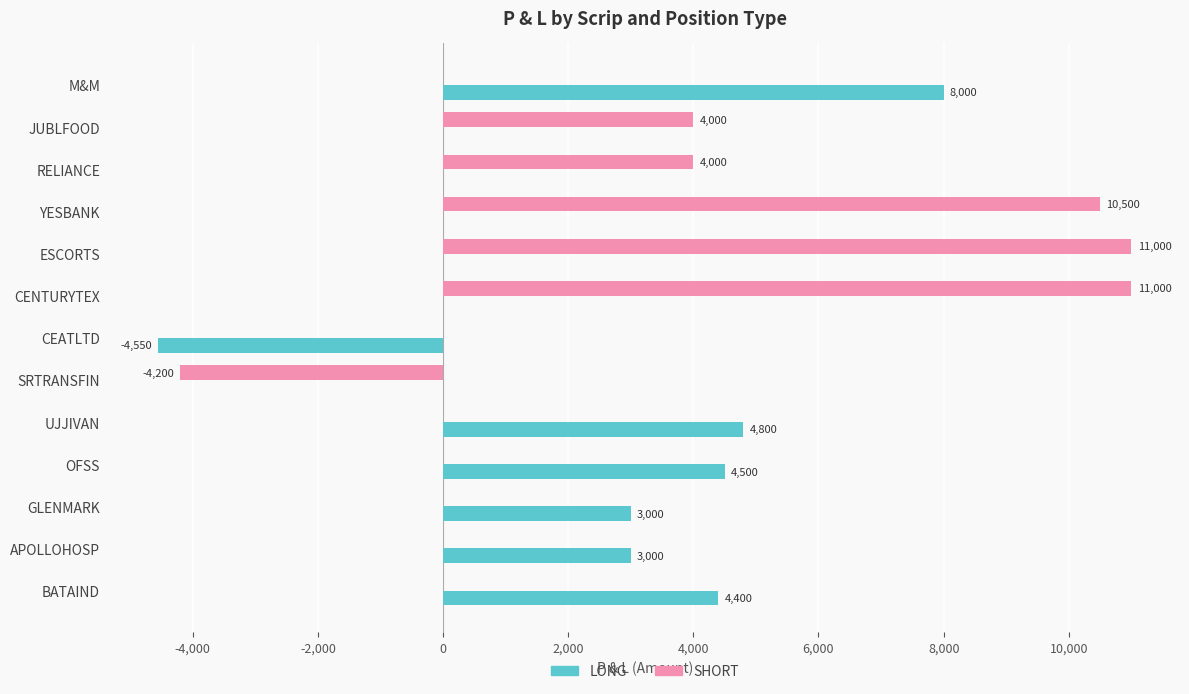

What is the maximum value for SHORT?

11000